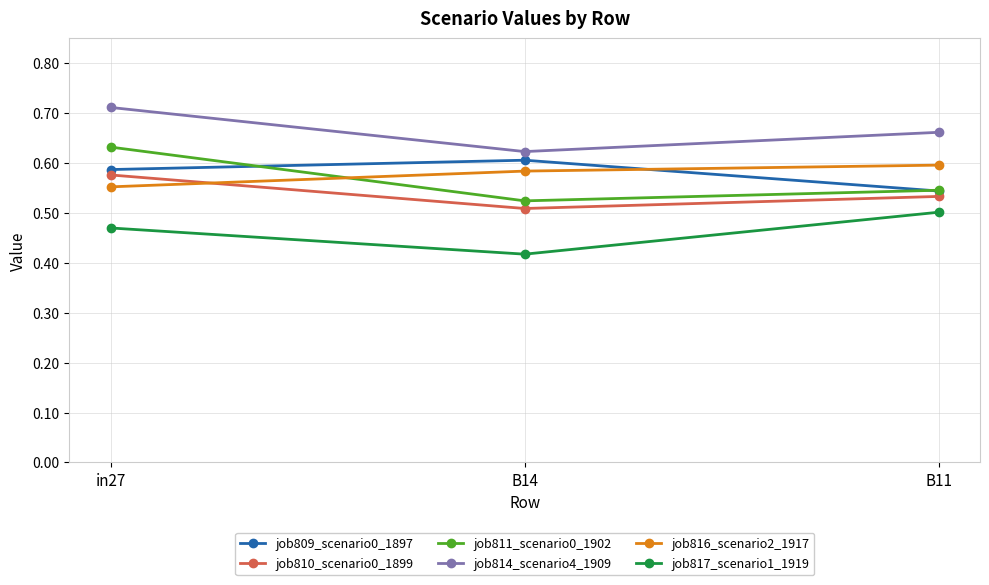

At which label does job817_scenario1_1919 reach its peak?

B11